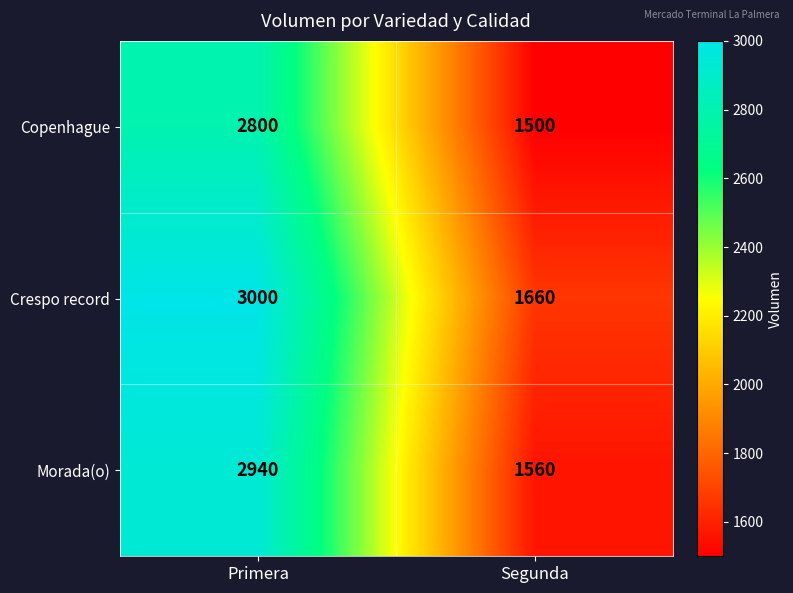

What value does the Copenhague series have at Segunda, to the nearest 50?

1500